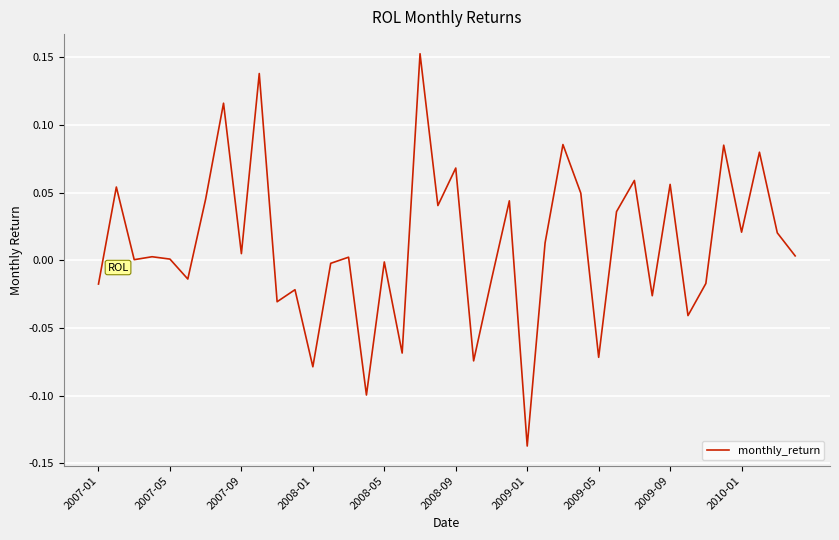

What is the difference between the maximum and minimum values?

0.3